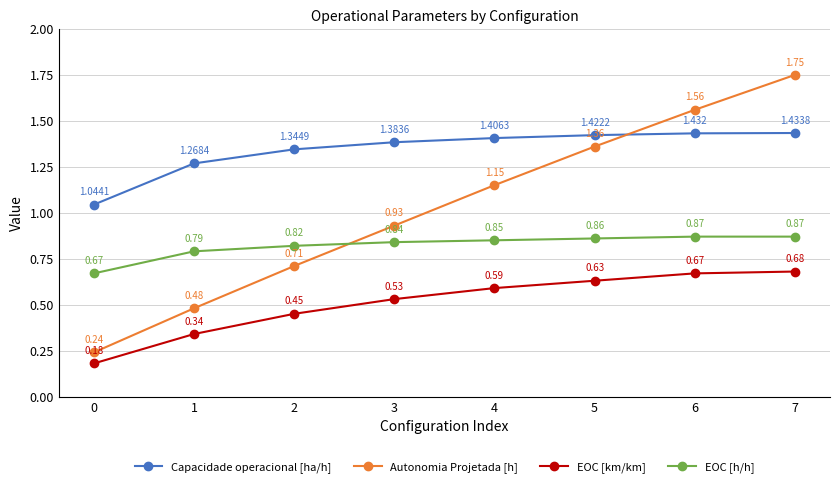

True or false: Capacidade operacional [ha/h] and EOC [h/h] cross at least once.

False